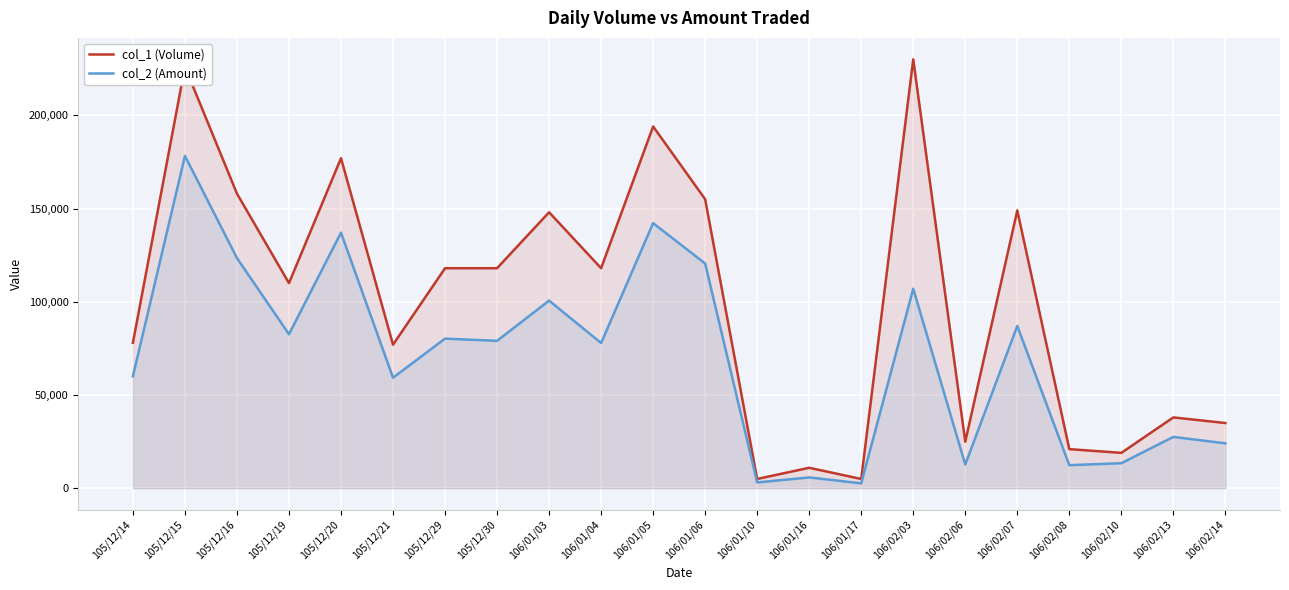

How many interior local peaks does the col_2 (Amount) series have?

9